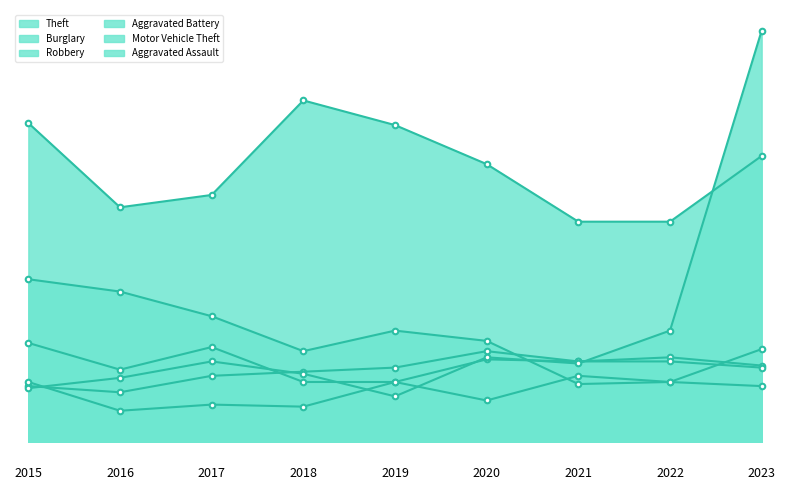

What is the difference between the Burglary values at 2022 and 2018?

15